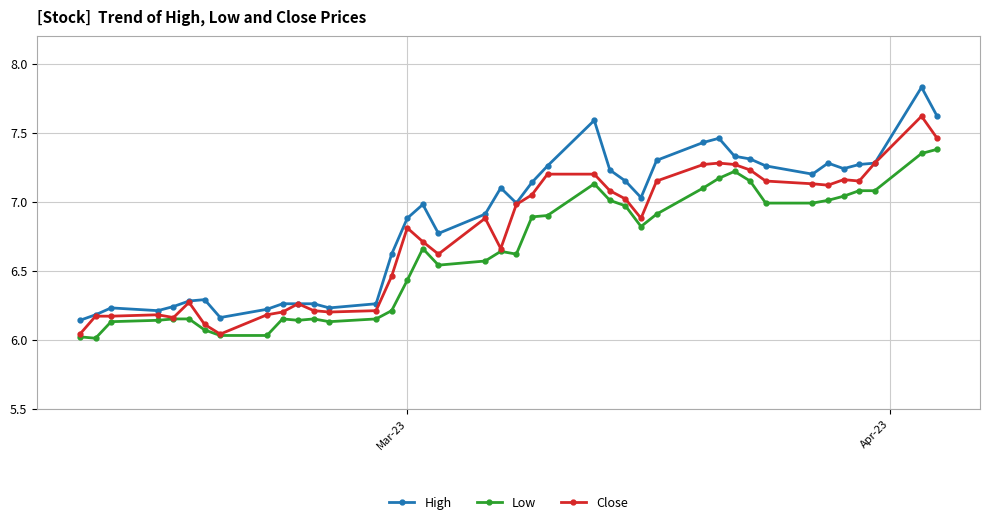

True or false: Low and High intersect in this chart.

False